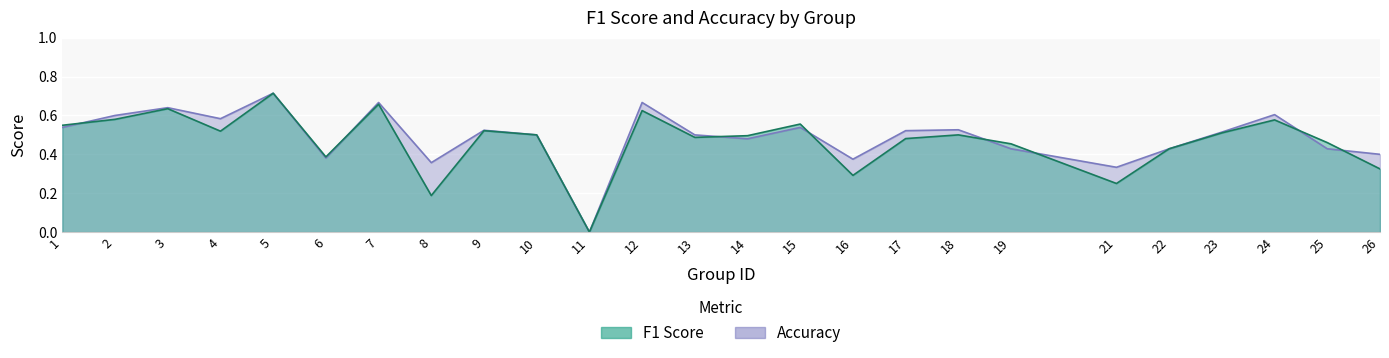

Where is accuracy nearest to the value 0?

11